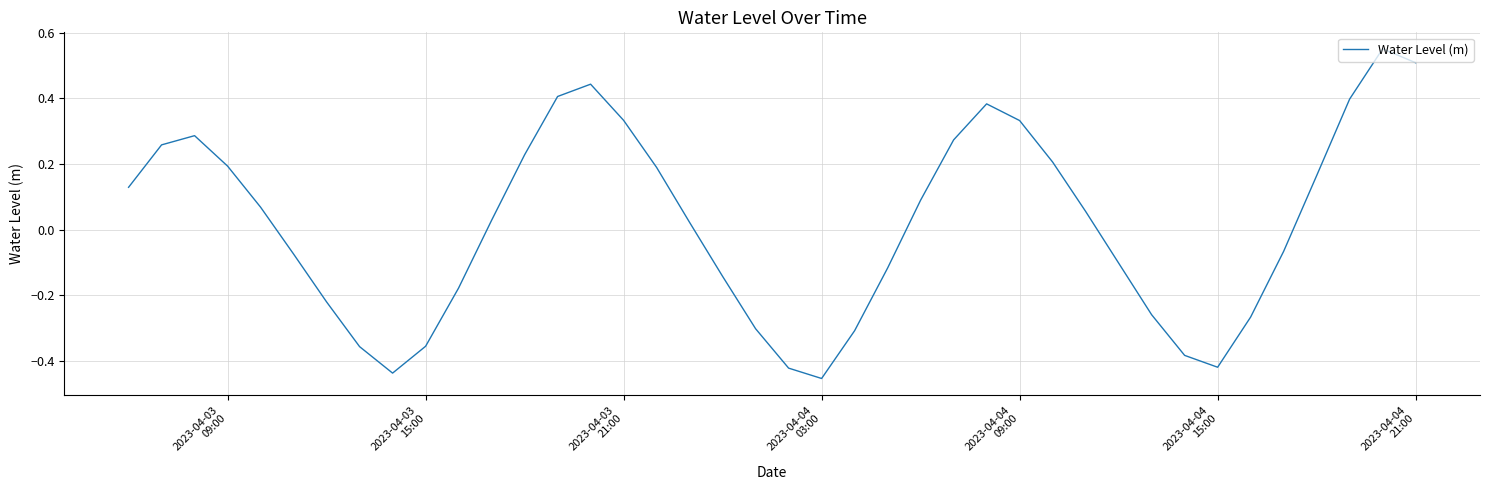

Is this an area chart (filled region under the line)?

No